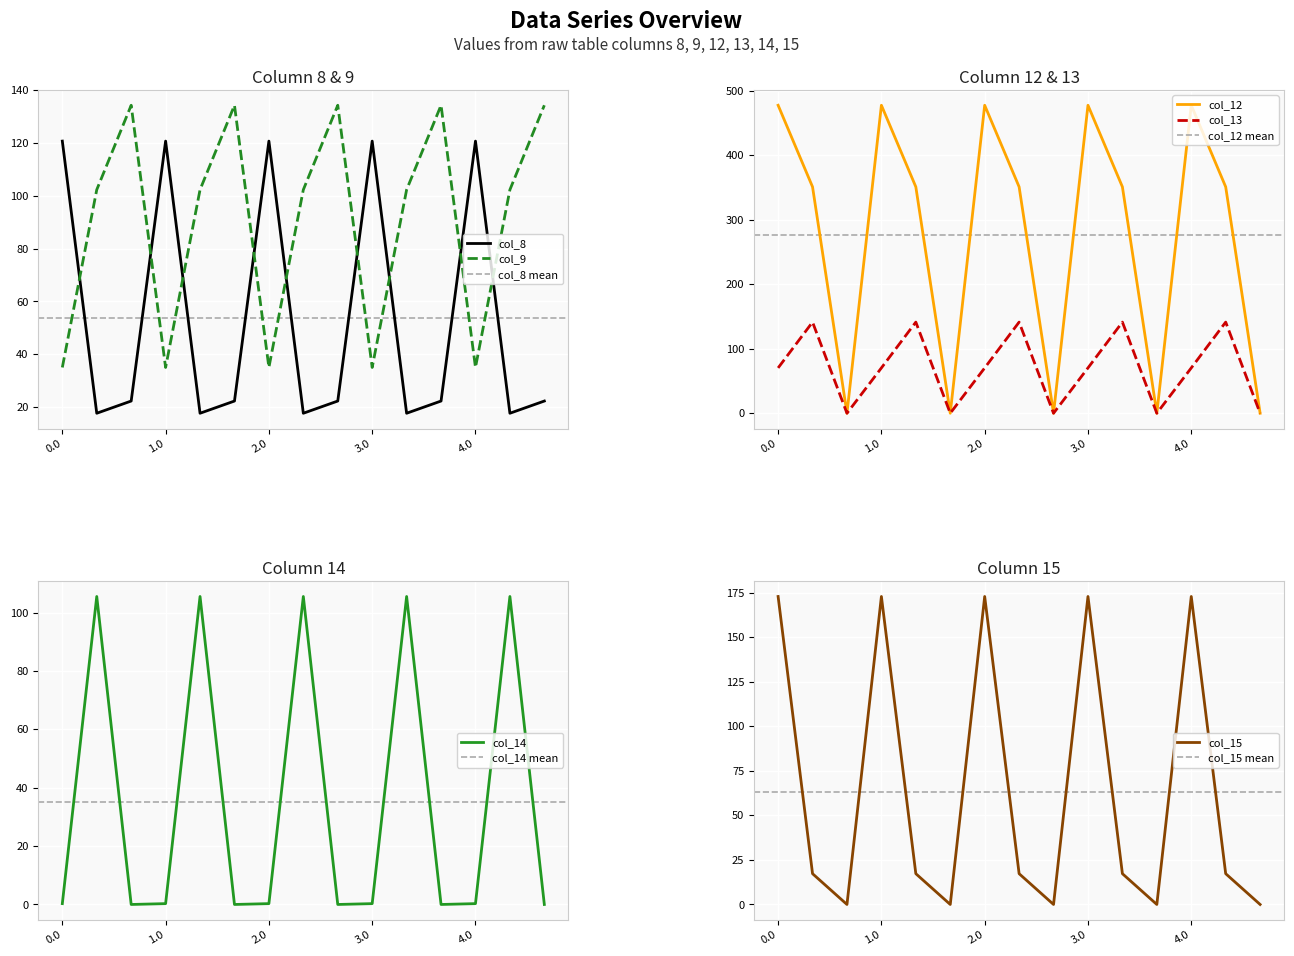

Reading left to right, extract all data points from this chart.

col_8: 120.6	17.7	22.3	120.6	17.7	22.3	120.6	17.7	22.3	120.6	17.7	22.3	120.6	17.7	22.3
col_9: 35.0	102.3	134.2	35.0	102.3	134.2	35.0	102.3	134.2	35.0	102.3	134.2	35.0	102.3	134.2
col_12: 477.2	350.8	0.0	477.2	350.8	0.0	477.2	350.8	0.0	477.2	350.8	0.0	477.2	350.8	0.0
col_13: 70.2	141.2	0.0	70.2	141.2	0.0	70.2	141.2	0.0	70.2	141.2	0.0	70.2	141.2	0.0
col_14: 0.3	105.5	0.0	0.3	105.5	0.0	0.3	105.5	0.0	0.3	105.5	0.0	0.3	105.5	0.0
col_15: 172.8	17.3	0.0	172.8	17.3	0.0	172.8	17.3	0.0	172.8	17.3	0.0	172.8	17.3	0.0